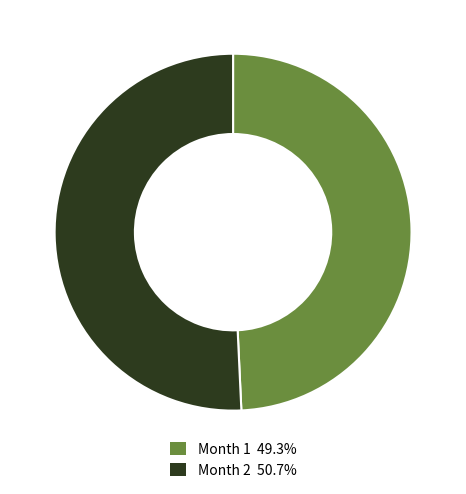

Is there a majority slice in this chart?

Yes